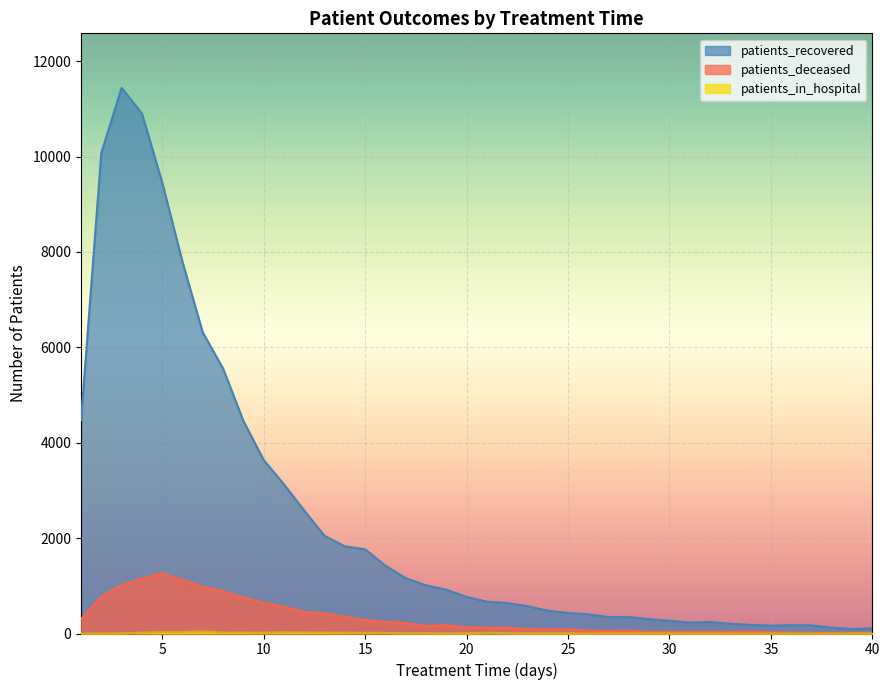

What is the difference between the maximum and minimum values in the patients_in_hospital series?

45